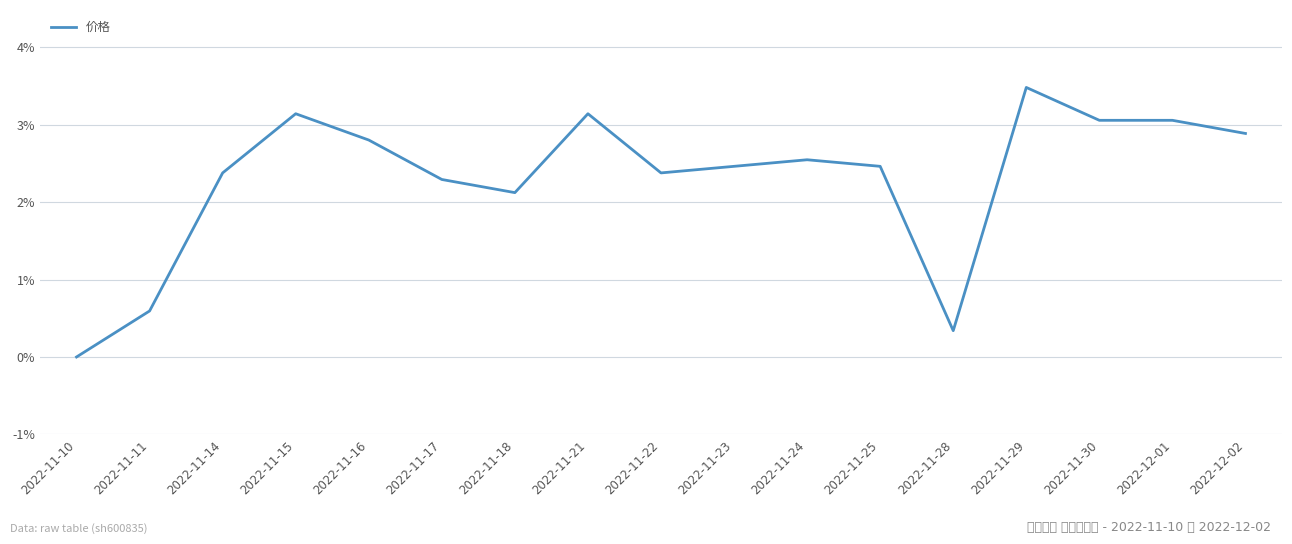

The value at 2022-11-11 is 1.0. True or false?

False